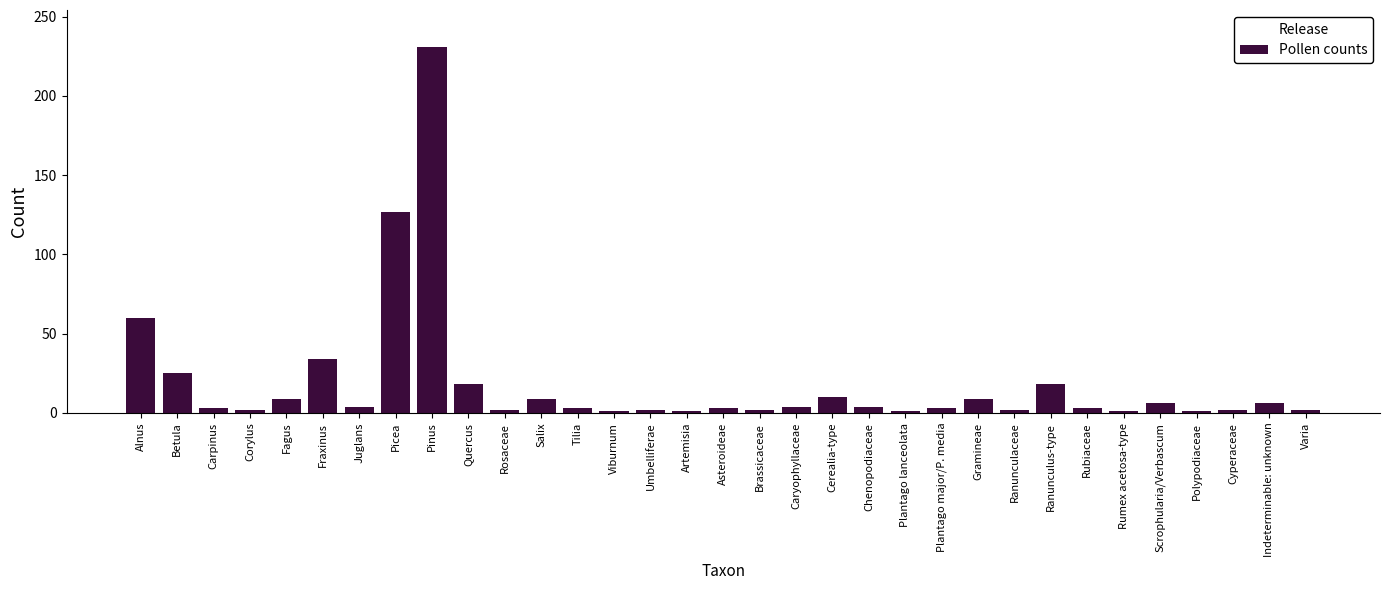

What is the label of the 31st bar from the right?

Carpinus